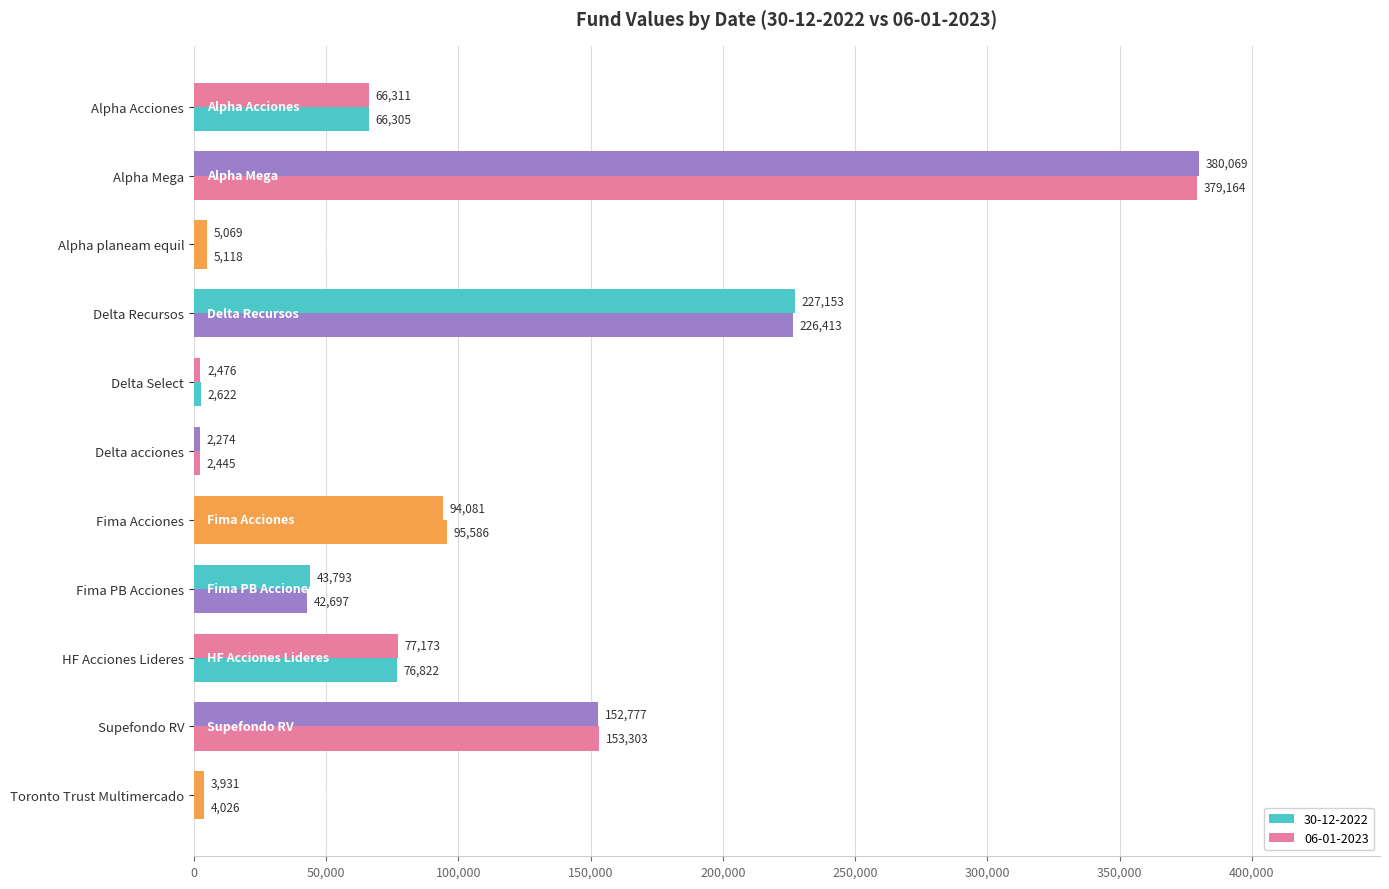

How many series are shown in this chart?

2